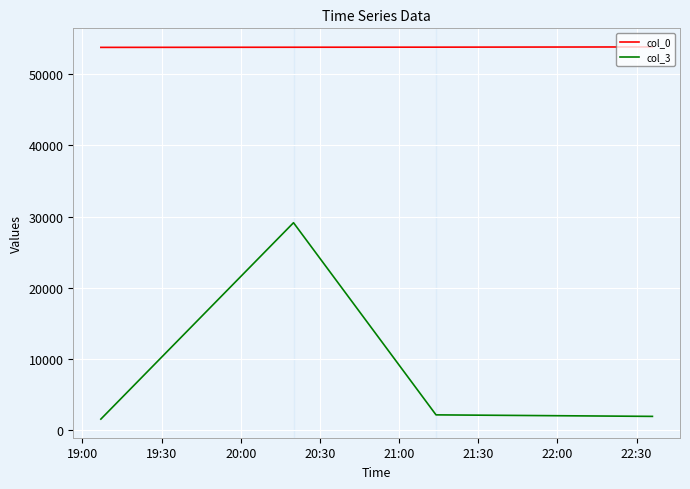

Rank the series by their maximum value, from lowest to highest.

col_3, col_0